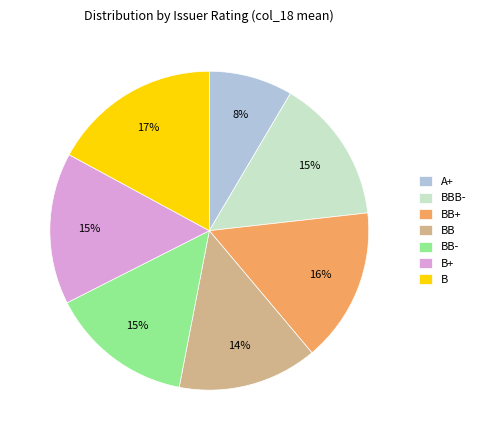

How many slices are in this pie chart?

7